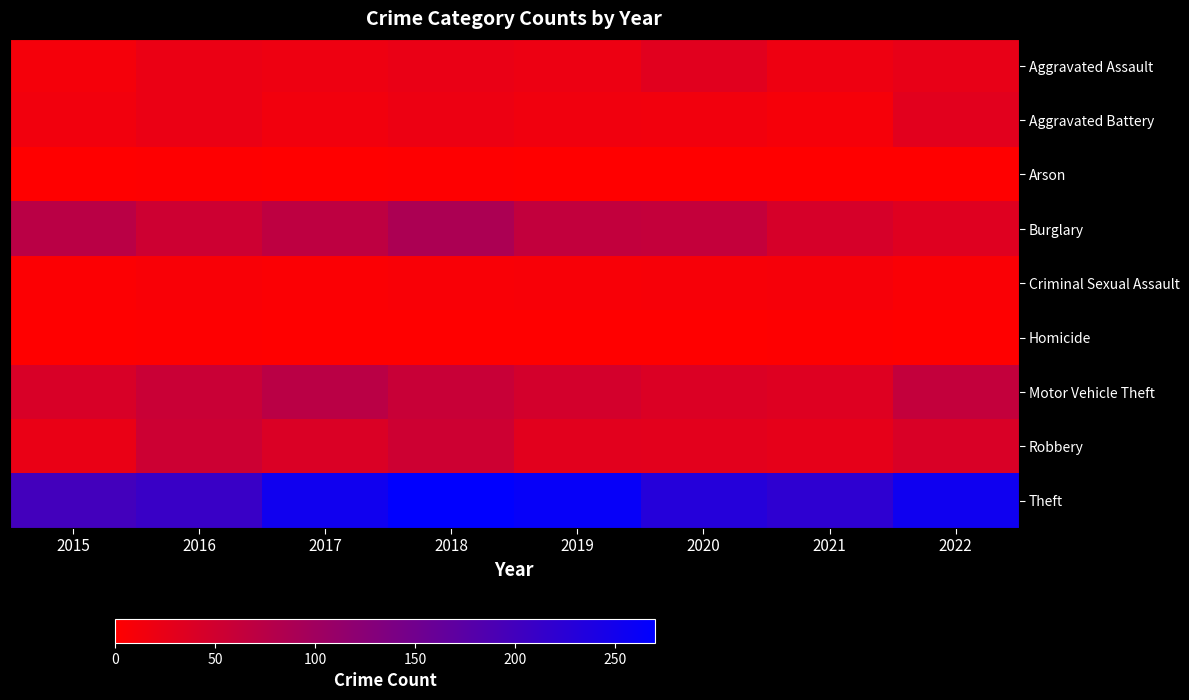

Rank the series at 2021 from highest to lowest value.

Theft, Burglary, Motor Vehicle Theft, Robbery, Aggravated Assault, Aggravated Battery, Criminal Sexual Assault, Homicide, Arson